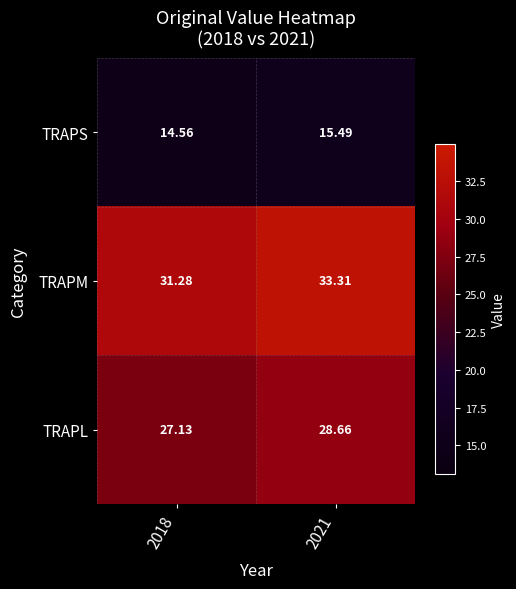

Which series has the largest total across all categories?

TRAPM